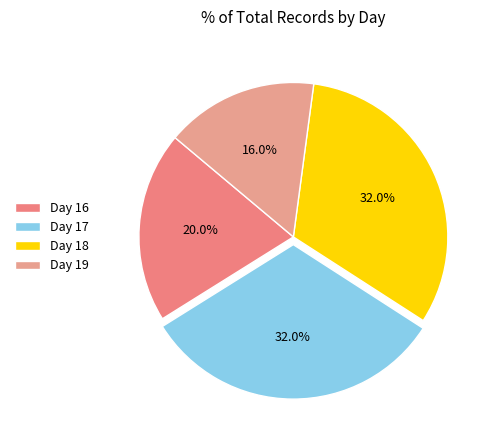

Count the number of slices in the pie.

4